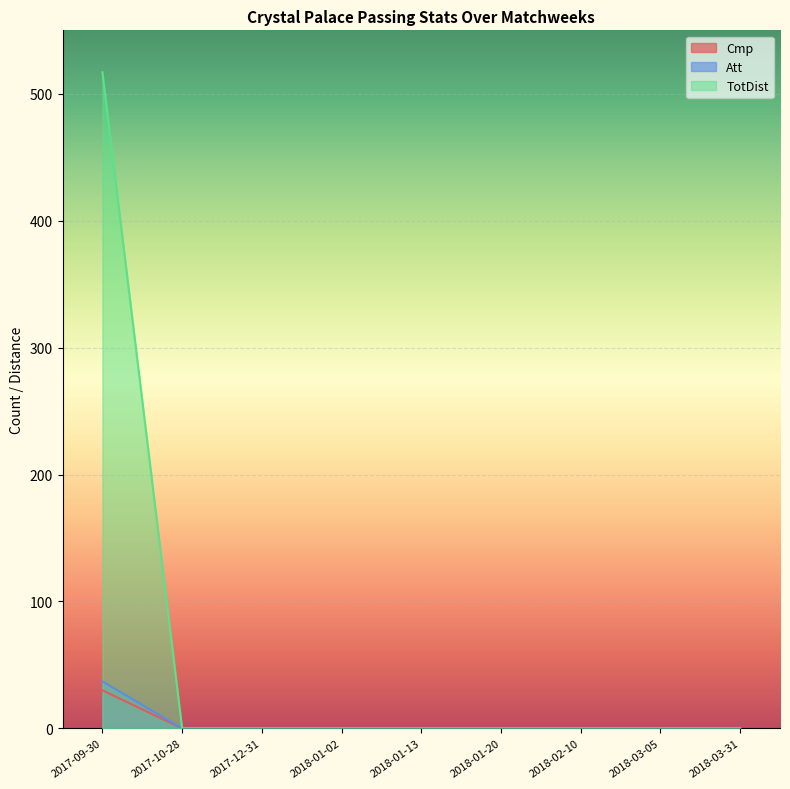

Reading right to left, transcribe all the data shown in this chart.

Cmp: 2018-03-31=0	2018-03-05=0	2018-02-10=0	2018-01-20=0	2018-01-13=0	2018-01-02=0	2017-12-31=0	2017-10-28=0	2017-09-30=30
Att: 2018-03-31=0	2018-03-05=0	2018-02-10=0	2018-01-20=0	2018-01-13=0	2018-01-02=0	2017-12-31=0	2017-10-28=0	2017-09-30=37
TotDist: 2018-03-31=0	2018-03-05=0	2018-02-10=0	2018-01-20=0	2018-01-13=0	2018-01-02=0	2017-12-31=0	2017-10-28=0	2017-09-30=517